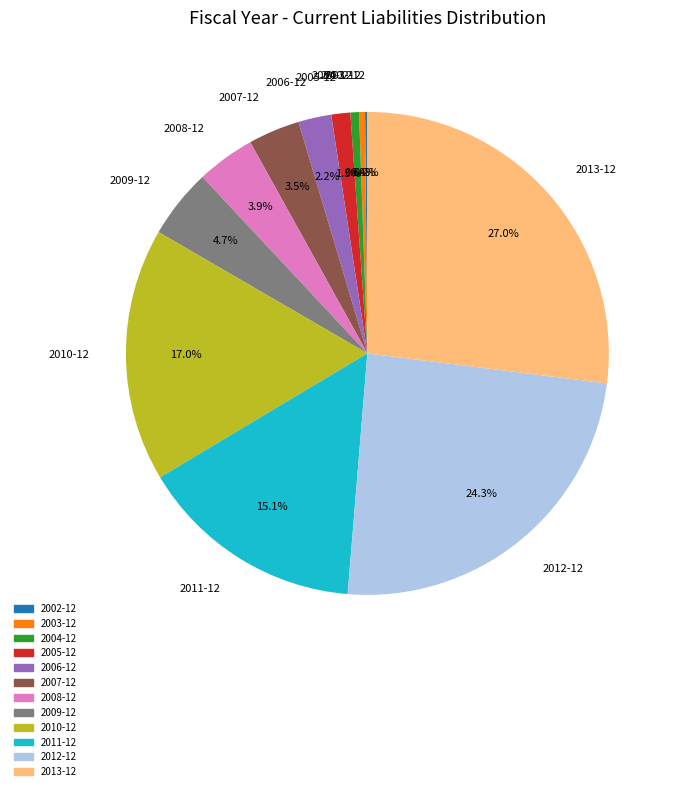

Which has a higher value, 2003-12 or 2009-12?

2009-12